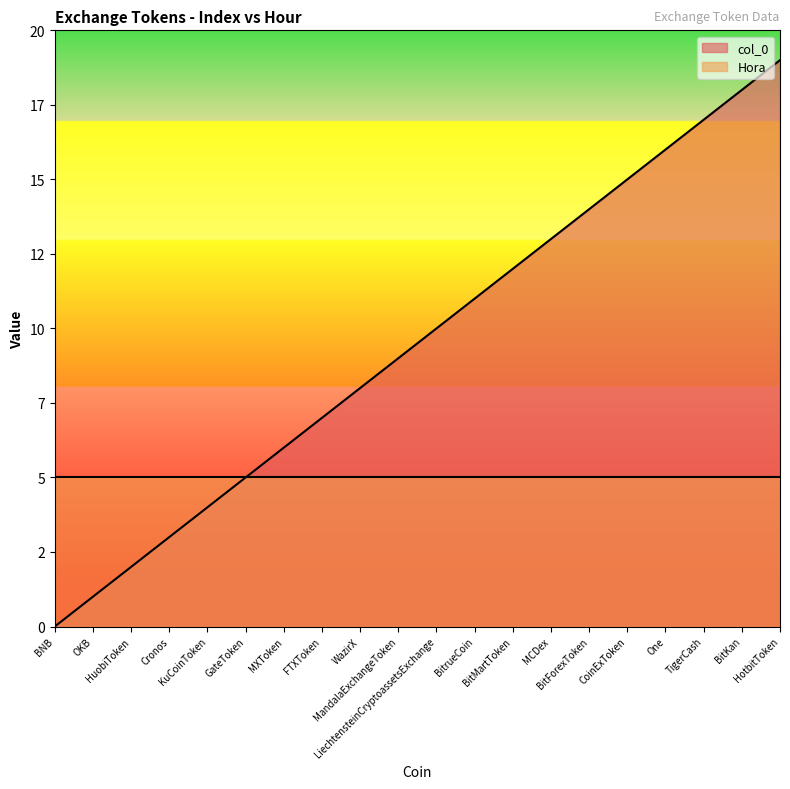

What is the label of the 9th point from the left?

WazirX